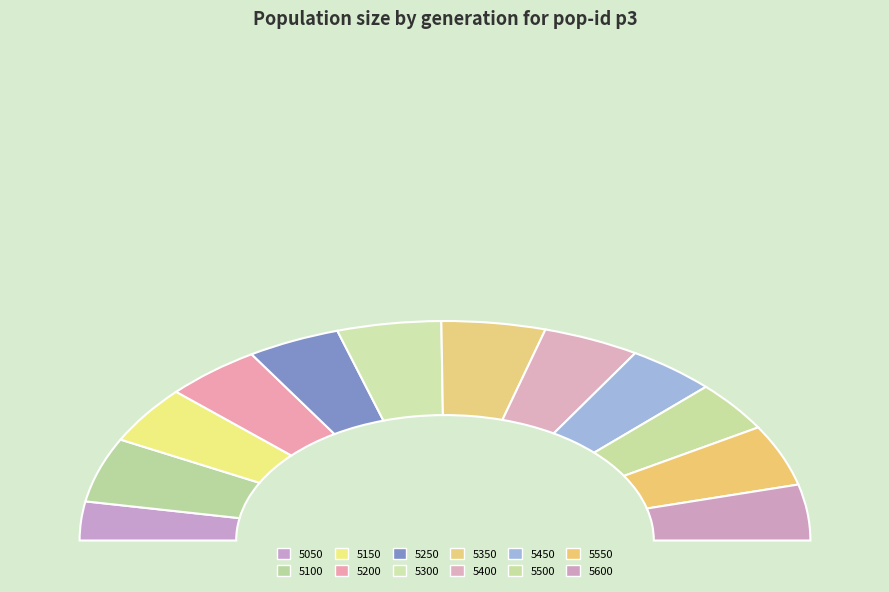

To the nearest percent, what portion does 5550 represent?

9%